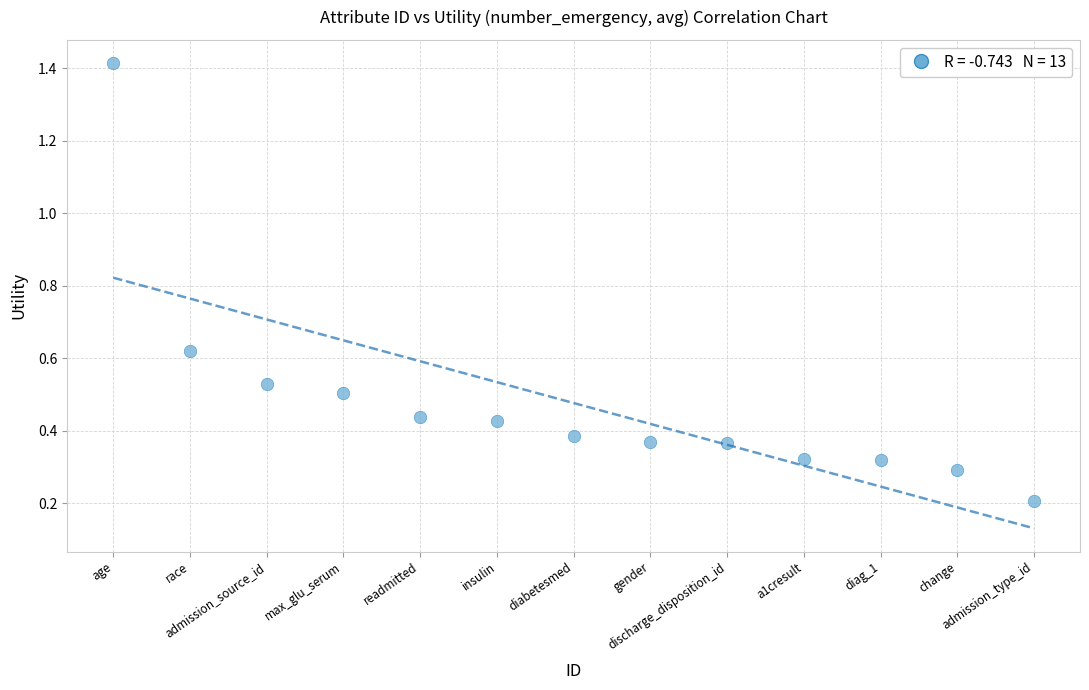

What is the range of X values (max minus min)?

12.0